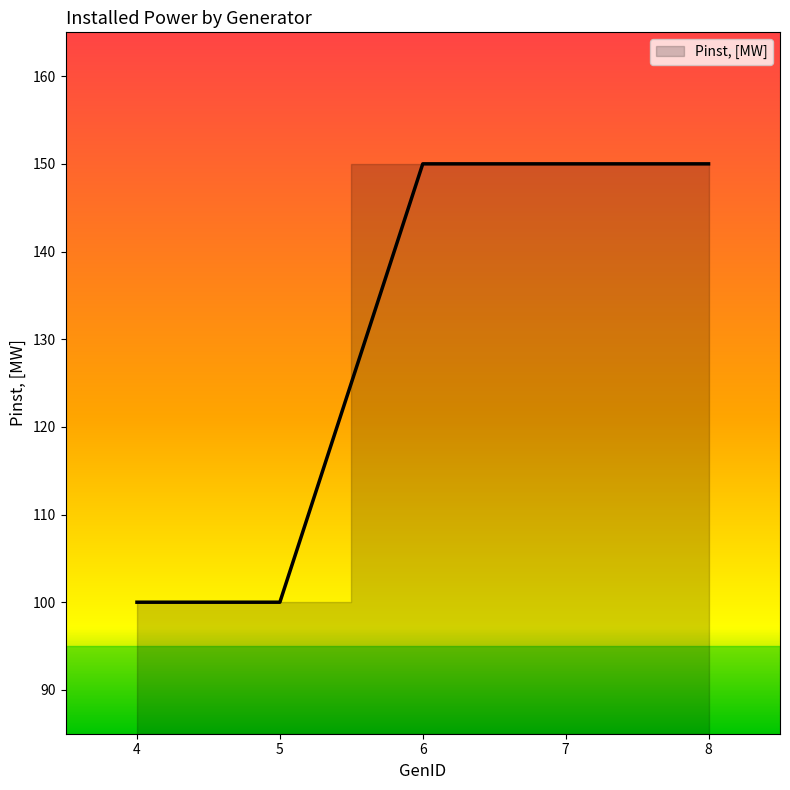

The value at 8 is 150. True or false?

True